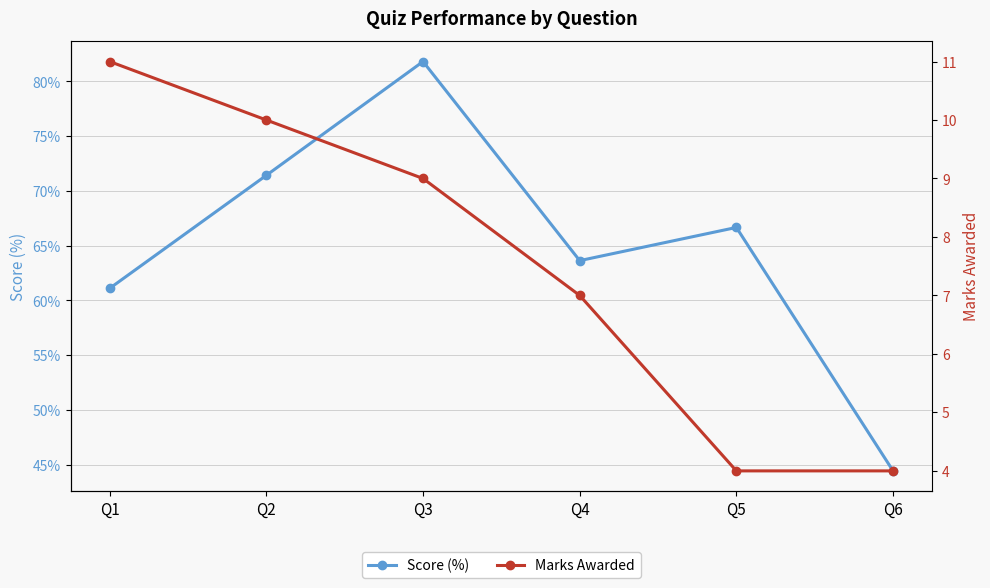

List the labels in order of Score (%) value, largest first.

Q3, Q2, Q5, Q4, Q1, Q6